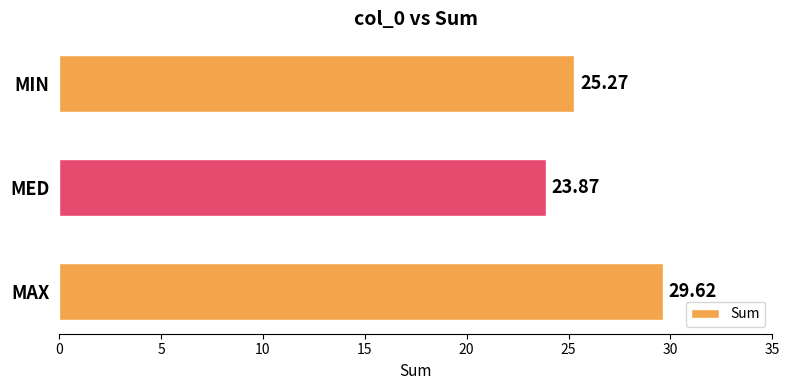

What is the average value?

26.3